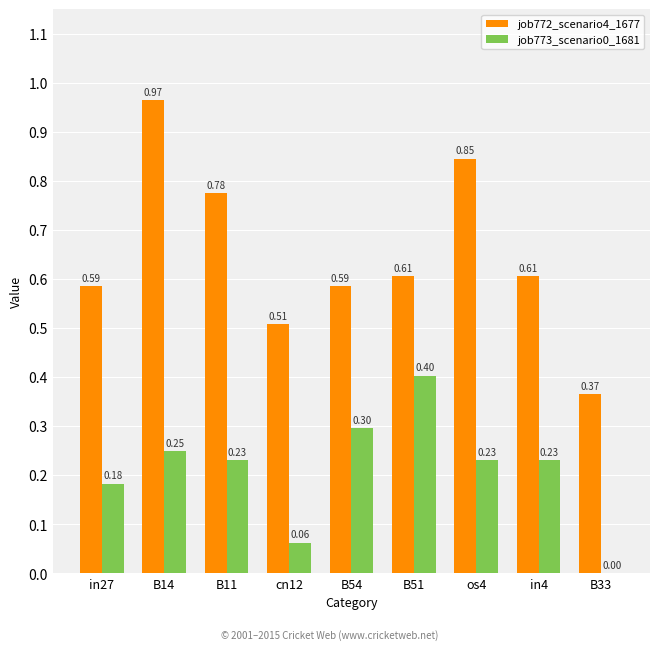

Is the value of job772_scenario4_1677 at os4 greater than the value of job773_scenario0_1681 at B33?

Yes